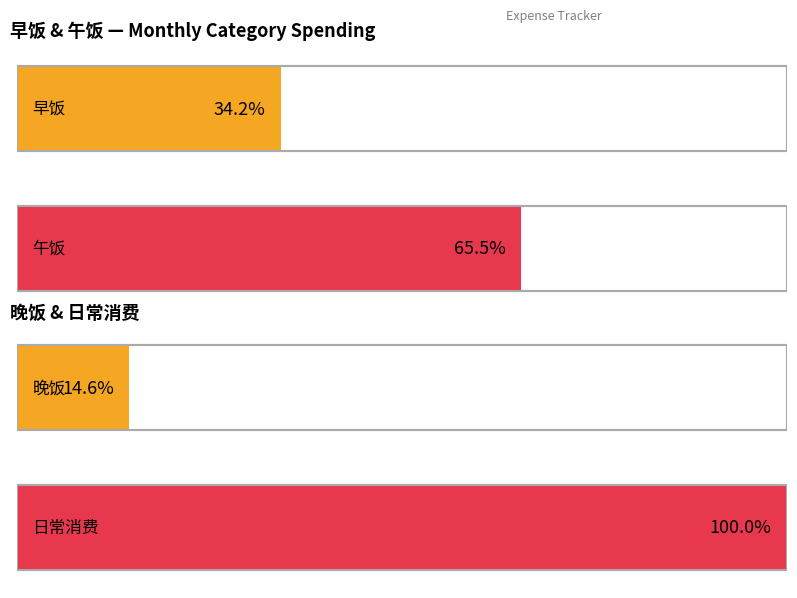

How many distinct data groups are displayed?

4